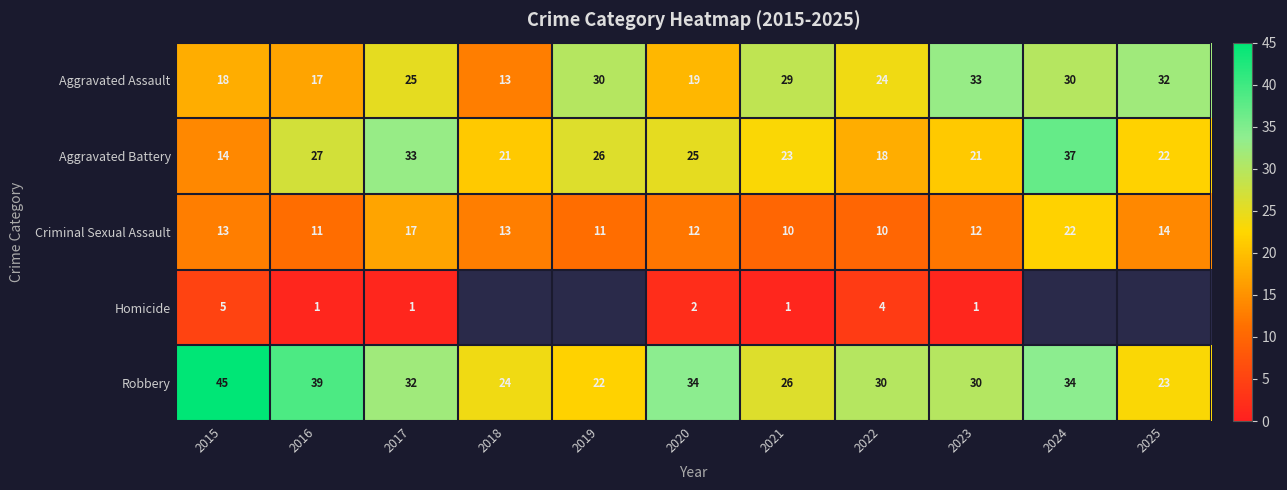

What is the sum of all Criminal Sexual Assault values?

145